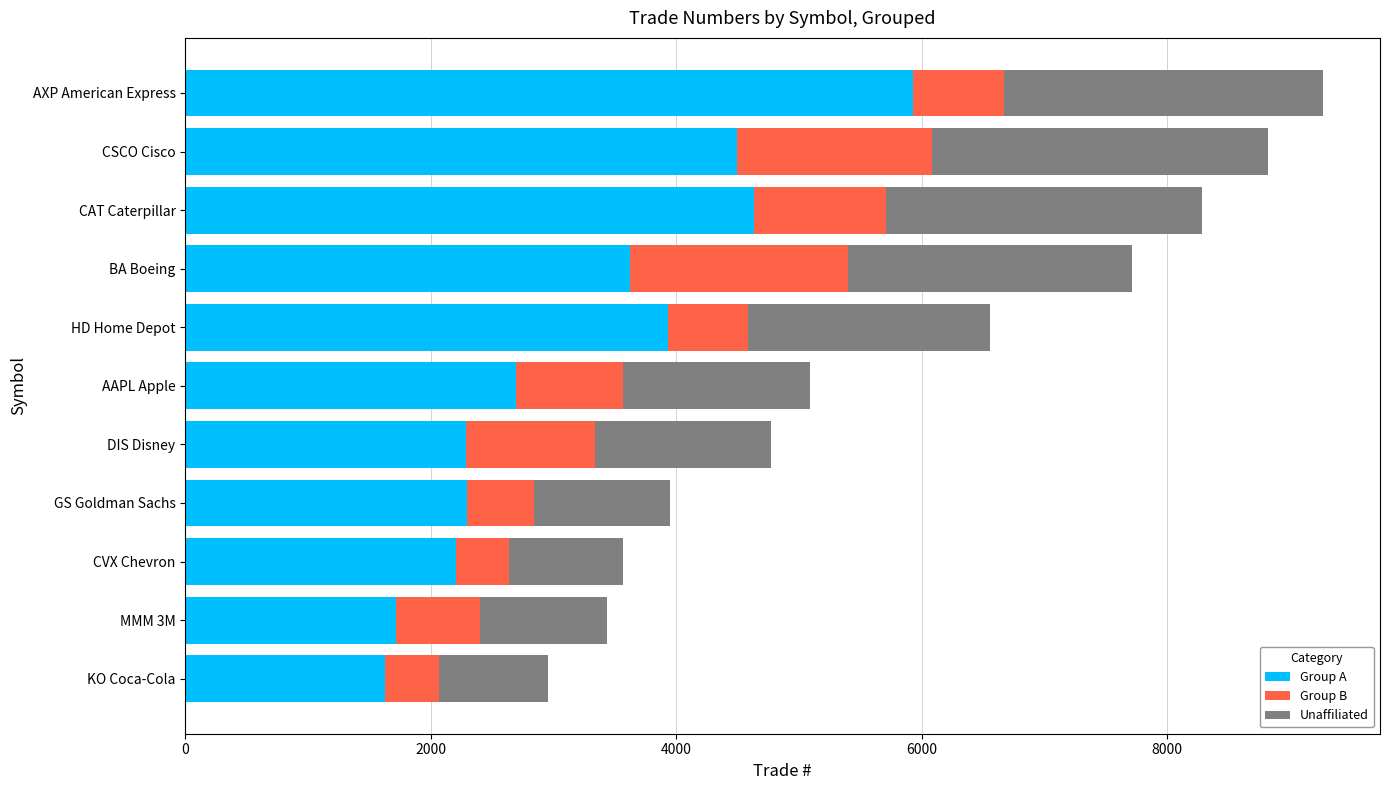

Count the number of categories in the chart.

11